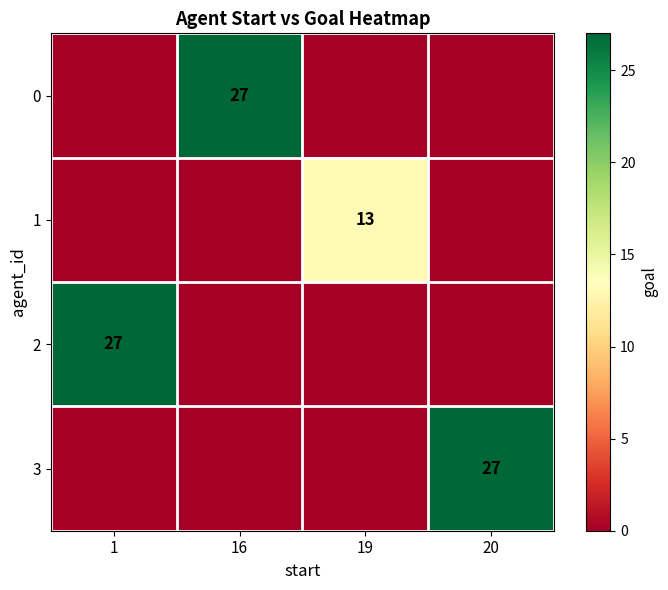

True or false: 3 has a value of 9 at 20.

False